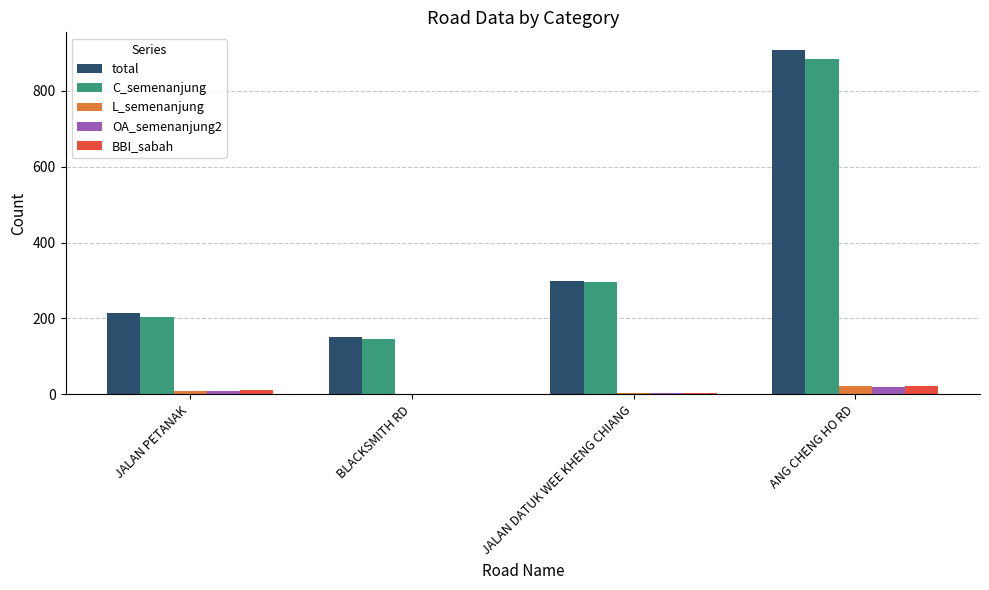

Is it true that total equals 1210 at ANG CHENG HO RD?

False